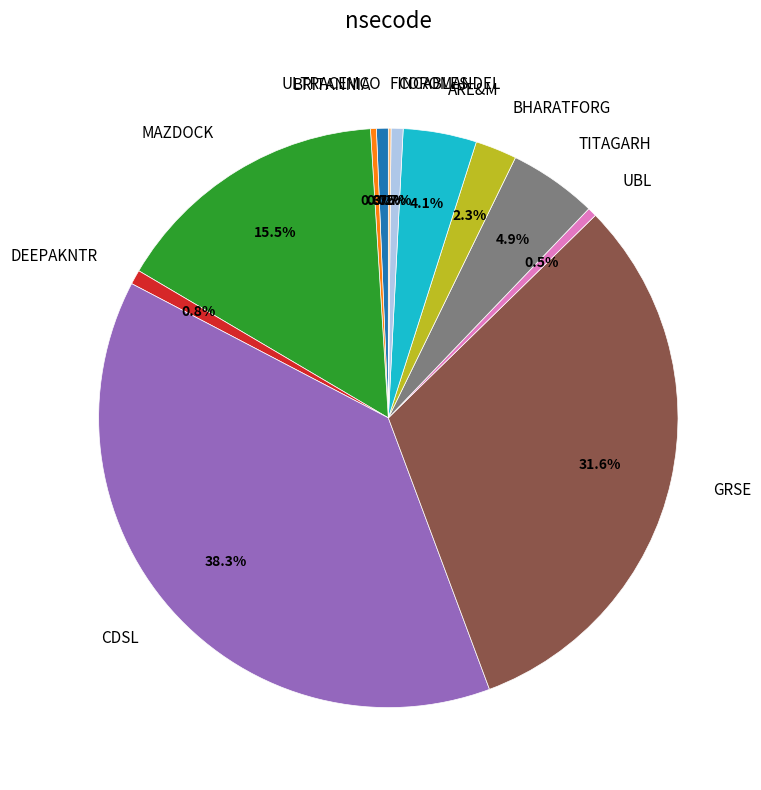

What percentage is NOT represented by UBL?

99.5%